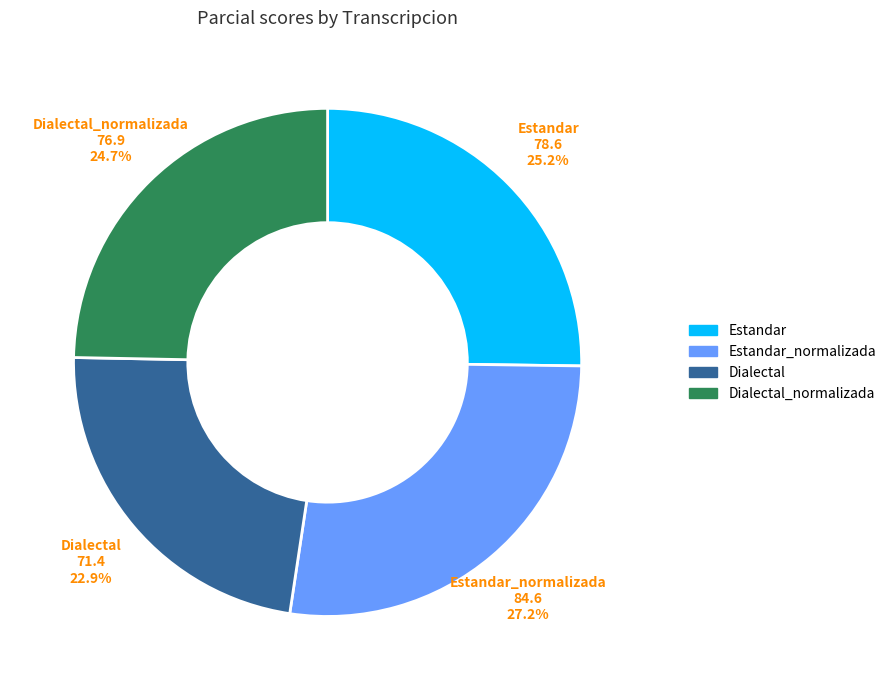

Is there a majority slice in this chart?

No